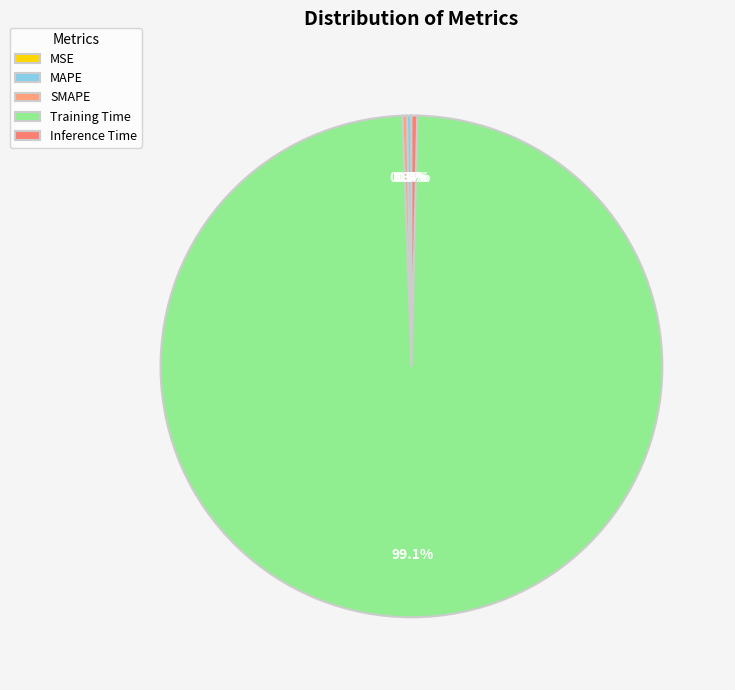

Is there a majority slice in this chart?

Yes